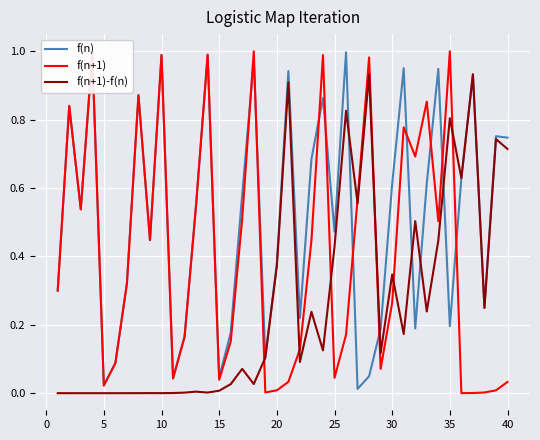

What are all the series names shown in the legend?

f(n), f(n+1), f(n+1)-f(n)